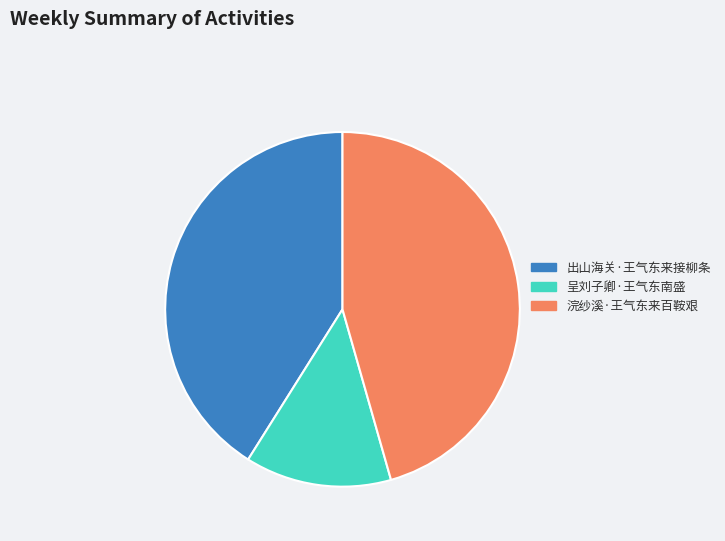

Do 出山海关·王气东来接柳条 and 浣纱溪·王气东来百鞍艰 together represent more than half of the pie?

Yes